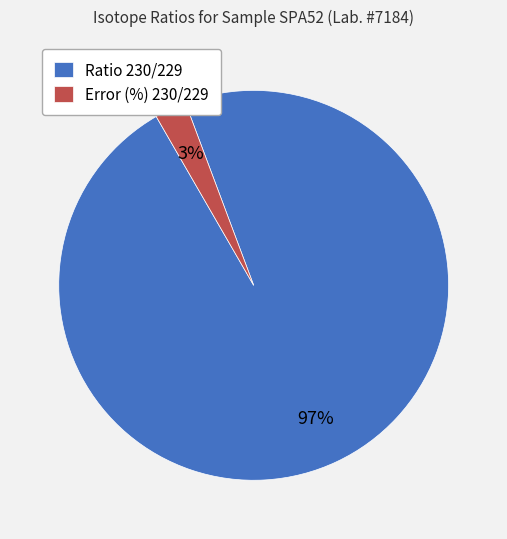

To the nearest percent, what is the average slice percentage?

50%